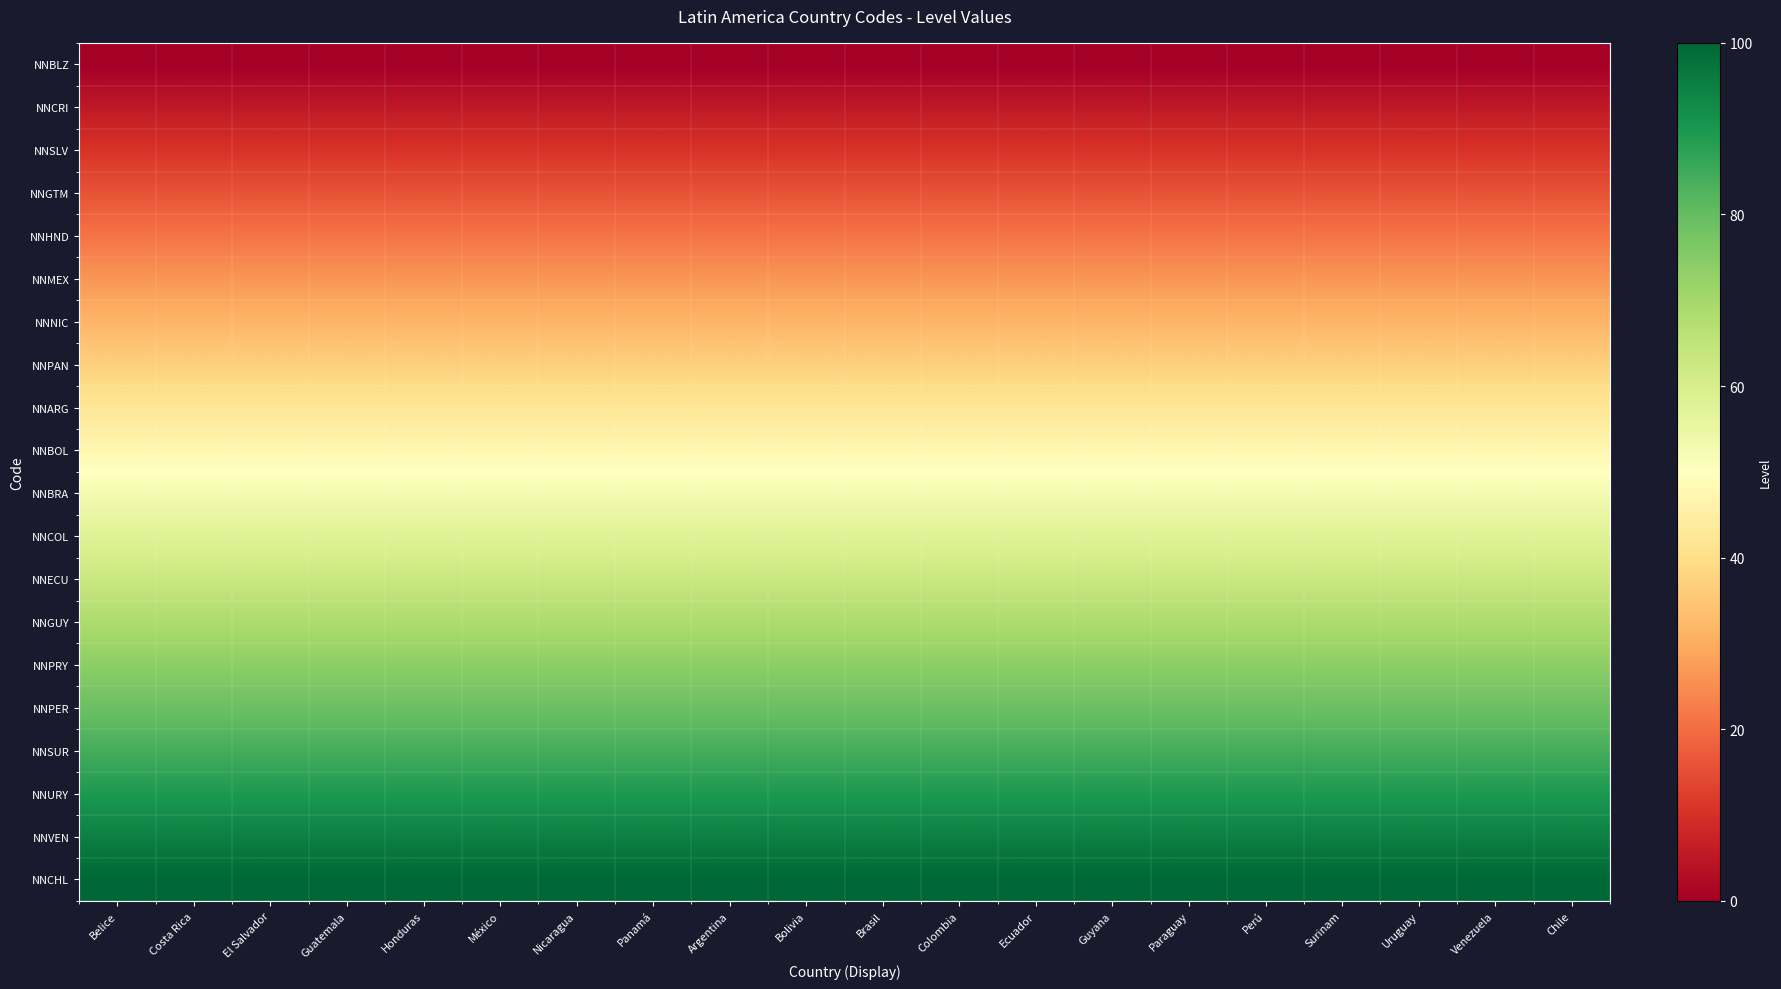

Reading left to right, transcribe all the data shown in this chart.

NNBLZ: Belice=0.0	Costa Rica=0.0	El Salvador=0.0	Guatemala=0.0	Honduras=0.0	México=0.0	Nicaragua=0.0	Panamá=0.0	Argentina=0.0	Bolivia=0.0	Brasil=0.0	Colombia=0.0	Ecuador=0.0	Guyana=0.0	Paraguay=0.0	Perú=0.0	Surinam=0.0	Uruguay=0.0	Venezuela=0.0	Chile=0.0
NNCRI: Belice=5.3	Costa Rica=5.3	El Salvador=5.3	Guatemala=5.3	Honduras=5.3	México=5.3	Nicaragua=5.3	Panamá=5.3	Argentina=5.3	Bolivia=5.3	Brasil=5.3	Colombia=5.3	Ecuador=5.3	Guyana=5.3	Paraguay=5.3	Perú=5.3	Surinam=5.3	Uruguay=5.3	Venezuela=5.3	Chile=5.3
NNSLV: Belice=10.5	Costa Rica=10.5	El Salvador=10.5	Guatemala=10.5	Honduras=10.5	México=10.5	Nicaragua=10.5	Panamá=10.5	Argentina=10.5	Bolivia=10.5	Brasil=10.5	Colombia=10.5	Ecuador=10.5	Guyana=10.5	Paraguay=10.5	Perú=10.5	Surinam=10.5	Uruguay=10.5	Venezuela=10.5	Chile=10.5
NNGTM: Belice=15.8	Costa Rica=15.8	El Salvador=15.8	Guatemala=15.8	Honduras=15.8	México=15.8	Nicaragua=15.8	Panamá=15.8	Argentina=15.8	Bolivia=15.8	Brasil=15.8	Colombia=15.8	Ecuador=15.8	Guyana=15.8	Paraguay=15.8	Perú=15.8	Surinam=15.8	Uruguay=15.8	Venezuela=15.8	Chile=15.8
NNHND: Belice=21.1	Costa Rica=21.1	El Salvador=21.1	Guatemala=21.1	Honduras=21.1	México=21.1	Nicaragua=21.1	Panamá=21.1	Argentina=21.1	Bolivia=21.1	Brasil=21.1	Colombia=21.1	Ecuador=21.1	Guyana=21.1	Paraguay=21.1	Perú=21.1	Surinam=21.1	Uruguay=21.1	Venezuela=21.1	Chile=21.1
NNMEX: Belice=26.3	Costa Rica=26.3	El Salvador=26.3	Guatemala=26.3	Honduras=26.3	México=26.3	Nicaragua=26.3	Panamá=26.3	Argentina=26.3	Bolivia=26.3	Brasil=26.3	Colombia=26.3	Ecuador=26.3	Guyana=26.3	Paraguay=26.3	Perú=26.3	Surinam=26.3	Uruguay=26.3	Venezuela=26.3	Chile=26.3
NNNIC: Belice=31.6	Costa Rica=31.6	El Salvador=31.6	Guatemala=31.6	Honduras=31.6	México=31.6	Nicaragua=31.6	Panamá=31.6	Argentina=31.6	Bolivia=31.6	Brasil=31.6	Colombia=31.6	Ecuador=31.6	Guyana=31.6	Paraguay=31.6	Perú=31.6	Surinam=31.6	Uruguay=31.6	Venezuela=31.6	Chile=31.6
NNPAN: Belice=36.8	Costa Rica=36.8	El Salvador=36.8	Guatemala=36.8	Honduras=36.8	México=36.8	Nicaragua=36.8	Panamá=36.8	Argentina=36.8	Bolivia=36.8	Brasil=36.8	Colombia=36.8	Ecuador=36.8	Guyana=36.8	Paraguay=36.8	Perú=36.8	Surinam=36.8	Uruguay=36.8	Venezuela=36.8	Chile=36.8
NNARG: Belice=42.1	Costa Rica=42.1	El Salvador=42.1	Guatemala=42.1	Honduras=42.1	México=42.1	Nicaragua=42.1	Panamá=42.1	Argentina=42.1	Bolivia=42.1	Brasil=42.1	Colombia=42.1	Ecuador=42.1	Guyana=42.1	Paraguay=42.1	Perú=42.1	Surinam=42.1	Uruguay=42.1	Venezuela=42.1	Chile=42.1
NNBOL: Belice=47.4	Costa Rica=47.4	El Salvador=47.4	Guatemala=47.4	Honduras=47.4	México=47.4	Nicaragua=47.4	Panamá=47.4	Argentina=47.4	Bolivia=47.4	Brasil=47.4	Colombia=47.4	Ecuador=47.4	Guyana=47.4	Paraguay=47.4	Perú=47.4	Surinam=47.4	Uruguay=47.4	Venezuela=47.4	Chile=47.4
NNBRA: Belice=52.6	Costa Rica=52.6	El Salvador=52.6	Guatemala=52.6	Honduras=52.6	México=52.6	Nicaragua=52.6	Panamá=52.6	Argentina=52.6	Bolivia=52.6	Brasil=52.6	Colombia=52.6	Ecuador=52.6	Guyana=52.6	Paraguay=52.6	Perú=52.6	Surinam=52.6	Uruguay=52.6	Venezuela=52.6	Chile=52.6
NNCOL: Belice=57.9	Costa Rica=57.9	El Salvador=57.9	Guatemala=57.9	Honduras=57.9	México=57.9	Nicaragua=57.9	Panamá=57.9	Argentina=57.9	Bolivia=57.9	Brasil=57.9	Colombia=57.9	Ecuador=57.9	Guyana=57.9	Paraguay=57.9	Perú=57.9	Surinam=57.9	Uruguay=57.9	Venezuela=57.9	Chile=57.9
NNECU: Belice=63.2	Costa Rica=63.2	El Salvador=63.2	Guatemala=63.2	Honduras=63.2	México=63.2	Nicaragua=63.2	Panamá=63.2	Argentina=63.2	Bolivia=63.2	Brasil=63.2	Colombia=63.2	Ecuador=63.2	Guyana=63.2	Paraguay=63.2	Perú=63.2	Surinam=63.2	Uruguay=63.2	Venezuela=63.2	Chile=63.2
NNGUY: Belice=68.4	Costa Rica=68.4	El Salvador=68.4	Guatemala=68.4	Honduras=68.4	México=68.4	Nicaragua=68.4	Panamá=68.4	Argentina=68.4	Bolivia=68.4	Brasil=68.4	Colombia=68.4	Ecuador=68.4	Guyana=68.4	Paraguay=68.4	Perú=68.4	Surinam=68.4	Uruguay=68.4	Venezuela=68.4	Chile=68.4
NNPRY: Belice=73.7	Costa Rica=73.7	El Salvador=73.7	Guatemala=73.7	Honduras=73.7	México=73.7	Nicaragua=73.7	Panamá=73.7	Argentina=73.7	Bolivia=73.7	Brasil=73.7	Colombia=73.7	Ecuador=73.7	Guyana=73.7	Paraguay=73.7	Perú=73.7	Surinam=73.7	Uruguay=73.7	Venezuela=73.7	Chile=73.7
NNPER: Belice=78.9	Costa Rica=78.9	El Salvador=78.9	Guatemala=78.9	Honduras=78.9	México=78.9	Nicaragua=78.9	Panamá=78.9	Argentina=78.9	Bolivia=78.9	Brasil=78.9	Colombia=78.9	Ecuador=78.9	Guyana=78.9	Paraguay=78.9	Perú=78.9	Surinam=78.9	Uruguay=78.9	Venezuela=78.9	Chile=78.9
NNSUR: Belice=84.2	Costa Rica=84.2	El Salvador=84.2	Guatemala=84.2	Honduras=84.2	México=84.2	Nicaragua=84.2	Panamá=84.2	Argentina=84.2	Bolivia=84.2	Brasil=84.2	Colombia=84.2	Ecuador=84.2	Guyana=84.2	Paraguay=84.2	Perú=84.2	Surinam=84.2	Uruguay=84.2	Venezuela=84.2	Chile=84.2
NNURY: Belice=89.5	Costa Rica=89.5	El Salvador=89.5	Guatemala=89.5	Honduras=89.5	México=89.5	Nicaragua=89.5	Panamá=89.5	Argentina=89.5	Bolivia=89.5	Brasil=89.5	Colombia=89.5	Ecuador=89.5	Guyana=89.5	Paraguay=89.5	Perú=89.5	Surinam=89.5	Uruguay=89.5	Venezuela=89.5	Chile=89.5
NNVEN: Belice=94.7	Costa Rica=94.7	El Salvador=94.7	Guatemala=94.7	Honduras=94.7	México=94.7	Nicaragua=94.7	Panamá=94.7	Argentina=94.7	Bolivia=94.7	Brasil=94.7	Colombia=94.7	Ecuador=94.7	Guyana=94.7	Paraguay=94.7	Perú=94.7	Surinam=94.7	Uruguay=94.7	Venezuela=94.7	Chile=94.7
NNCHL: Belice=100.0	Costa Rica=100.0	El Salvador=100.0	Guatemala=100.0	Honduras=100.0	México=100.0	Nicaragua=100.0	Panamá=100.0	Argentina=100.0	Bolivia=100.0	Brasil=100.0	Colombia=100.0	Ecuador=100.0	Guyana=100.0	Paraguay=100.0	Perú=100.0	Surinam=100.0	Uruguay=100.0	Venezuela=100.0	Chile=100.0